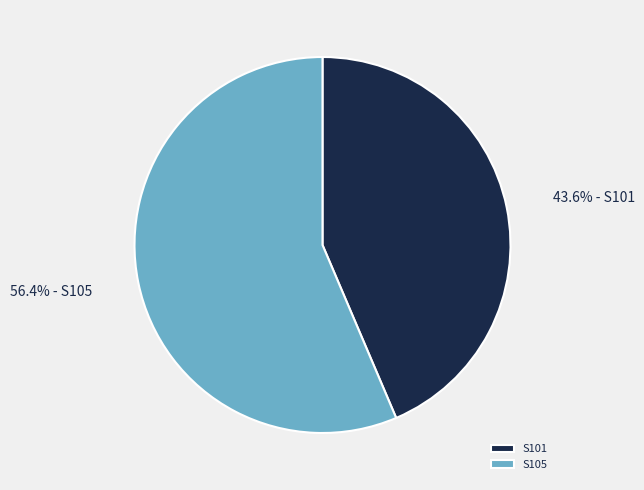

Does any single category account for the majority?

Yes